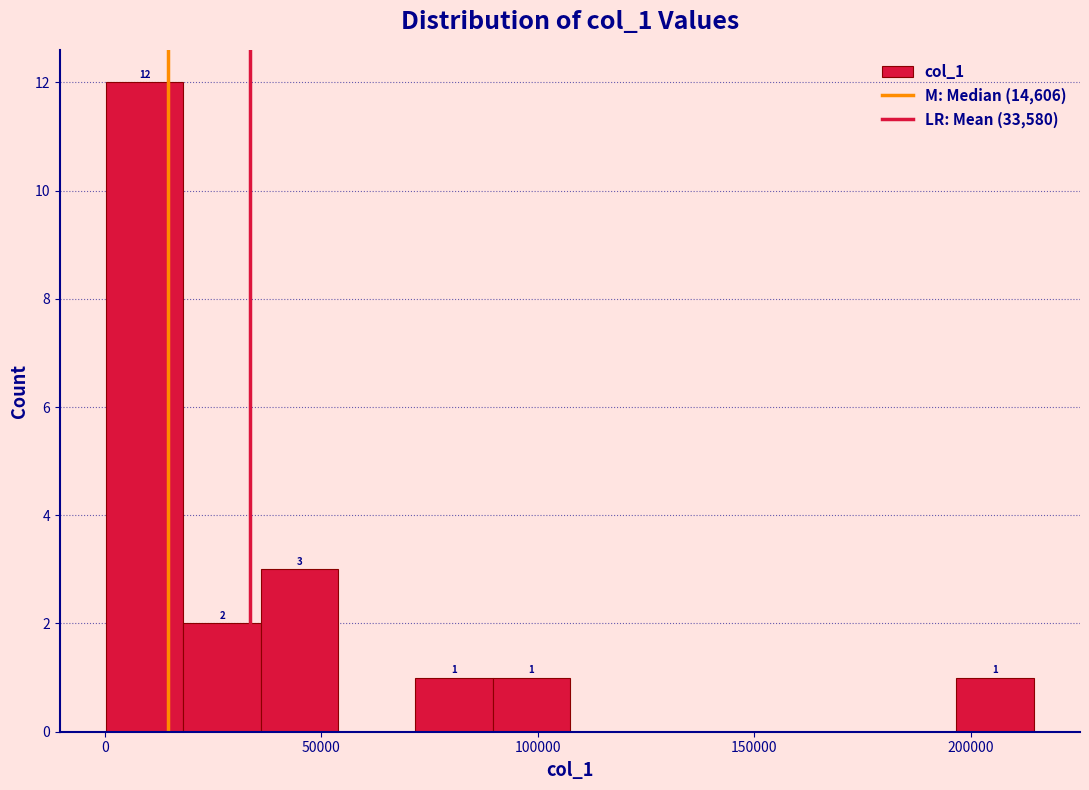

Around what value on the x-axis is the tallest bar? Give the approximate position of its centre, as read against the axis.

10000